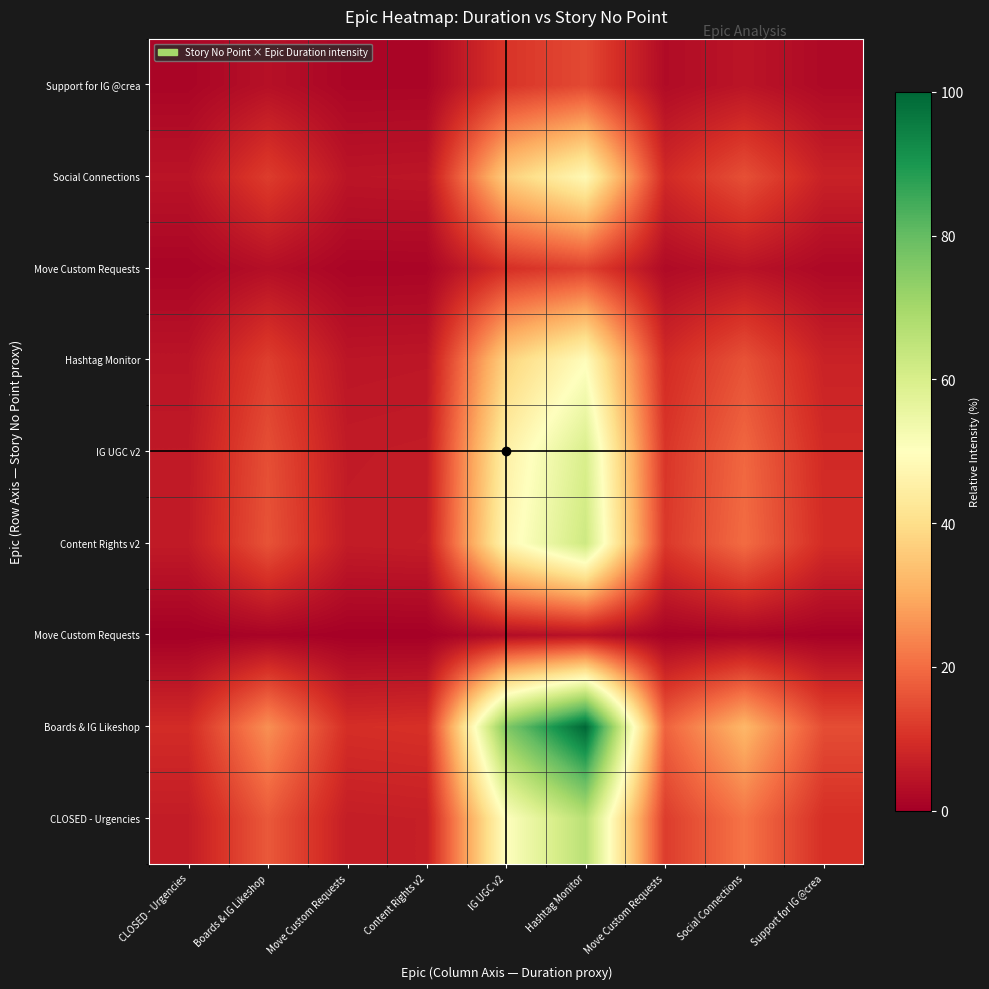

Between Support for IG @crea and IG UGC v2, which is larger?

IG UGC v2